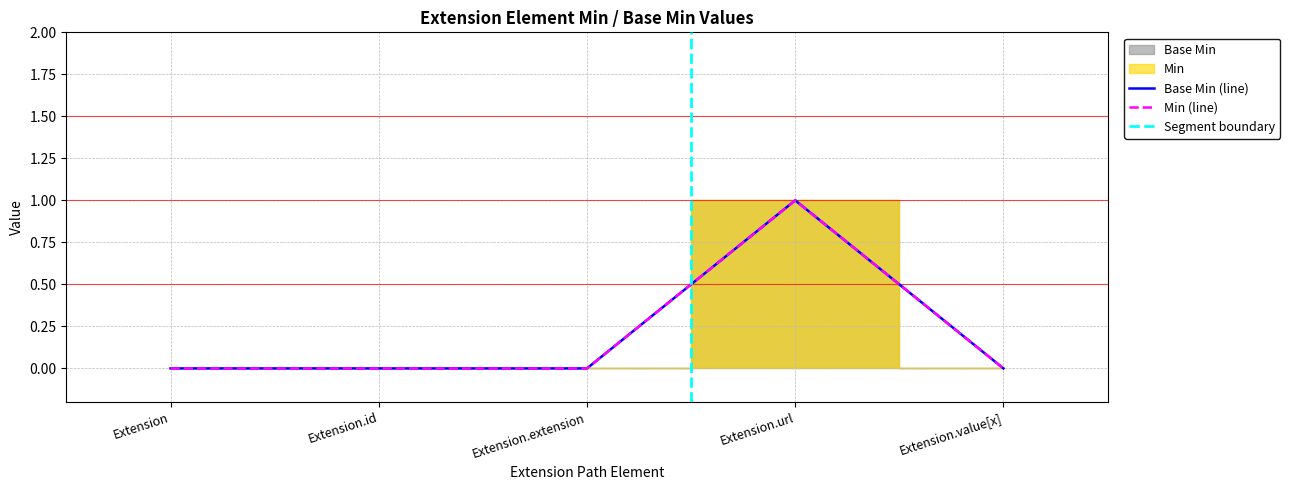

True or false: Min has more than 2 points higher than both neighbors.

False